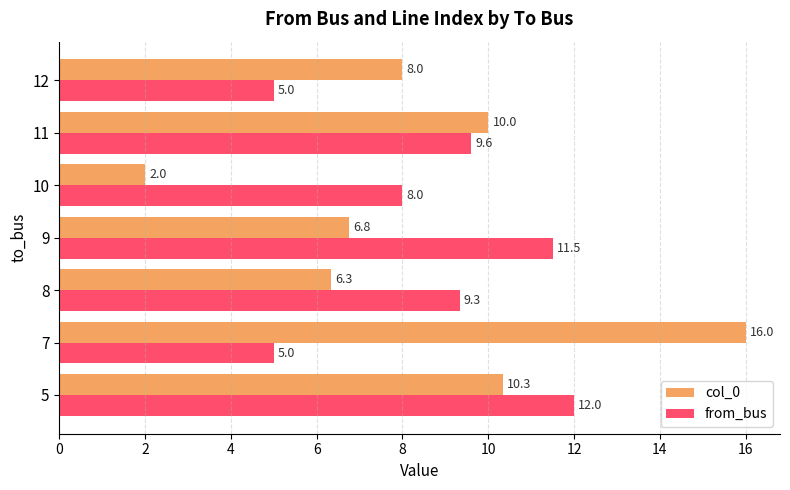

Rank the series by their average value, from lowest to highest.

col_0, from_bus